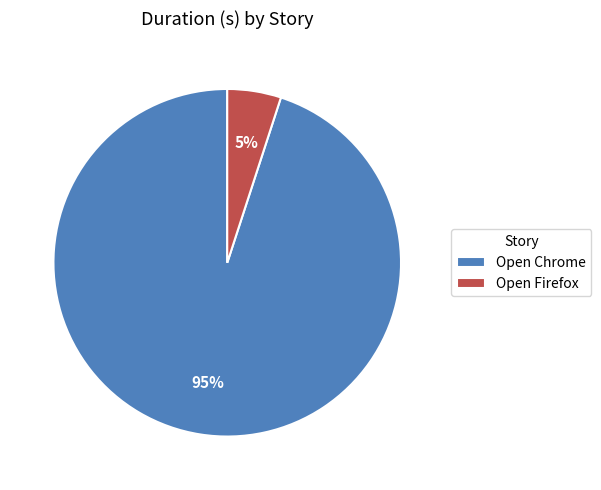

Do Open Firefox and Open Chrome together represent more than half of the pie?

Yes